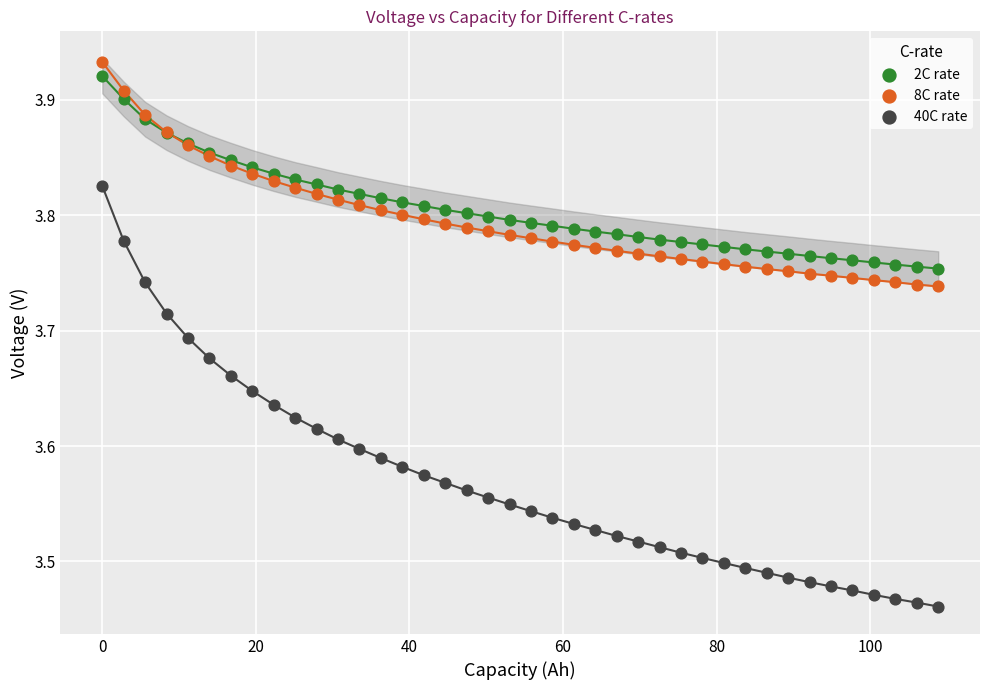

Which series has the widest spread of Y values?

40C rate